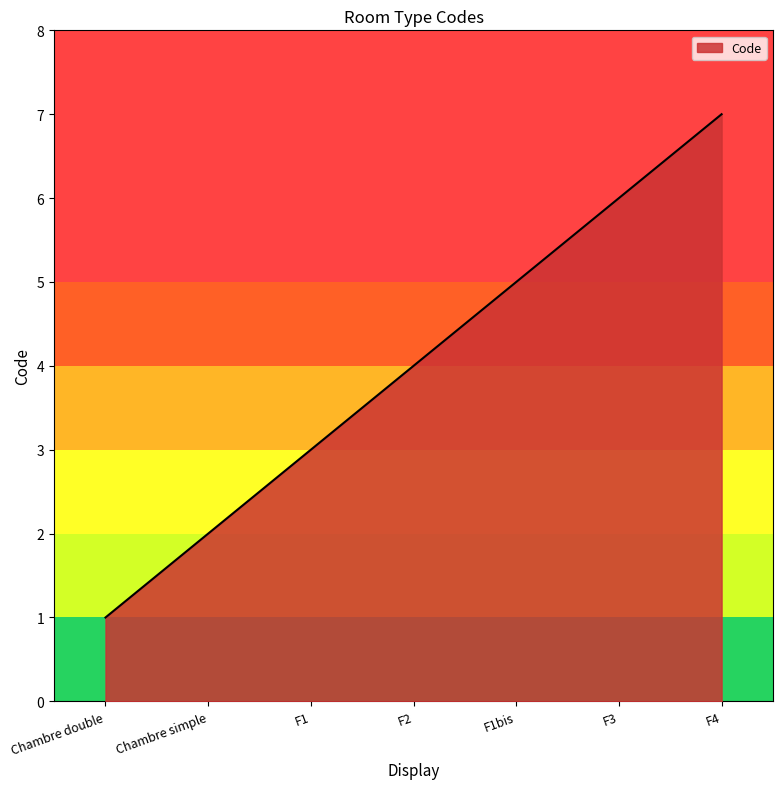

Which label corresponds to the smallest value in the chart?

Chambre double